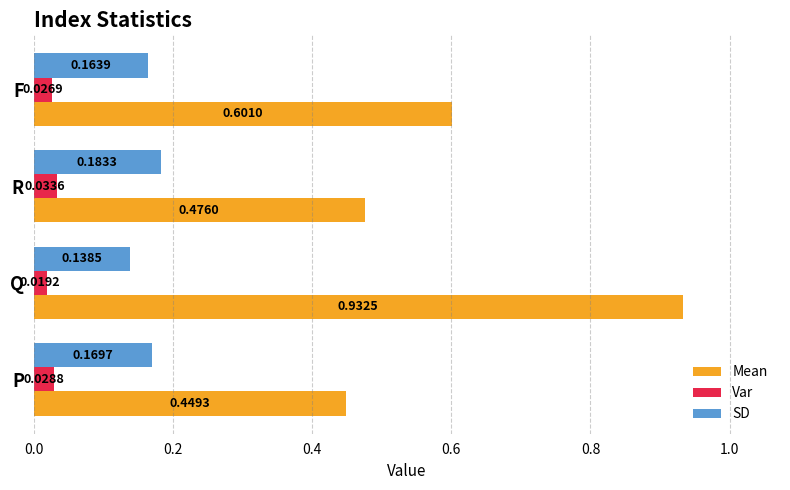

What is the average value of the Mean series?

0.6